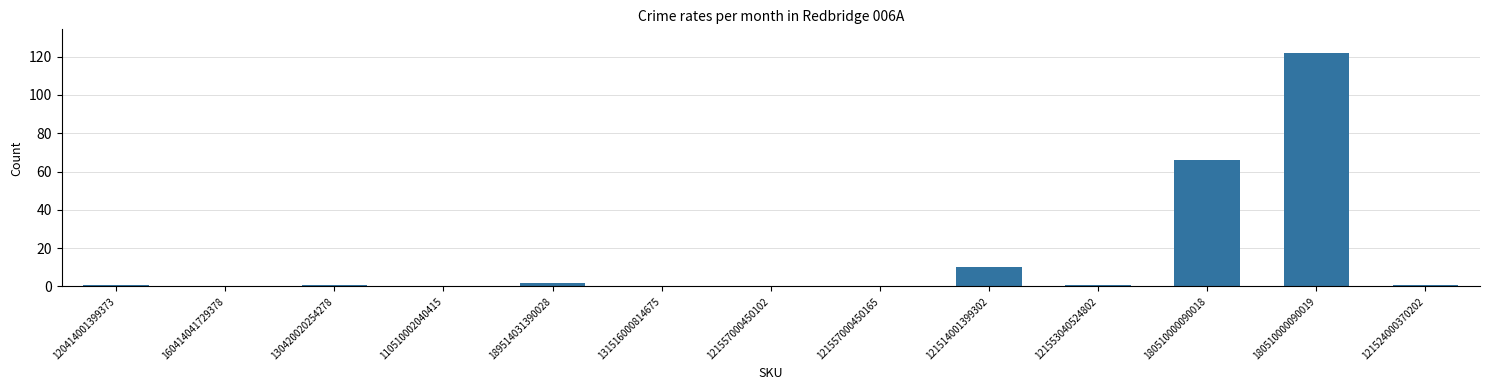

True or false: the data shows 0 at 160414041729378.

True